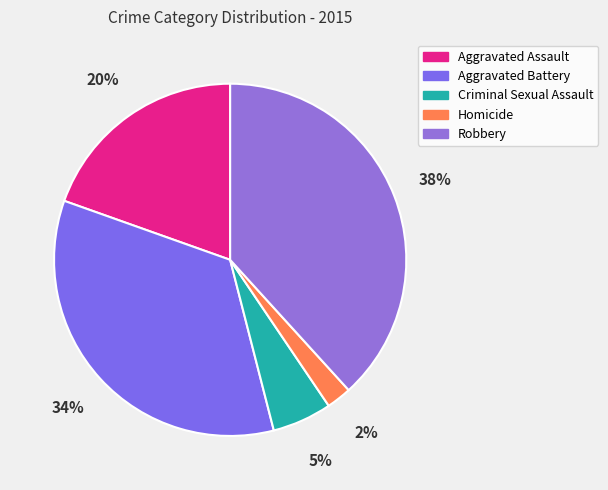

Which slice is the largest?

Robbery